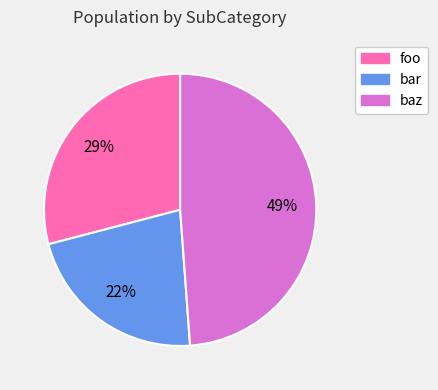

Is the sum of bar and foo greater than half?

Yes